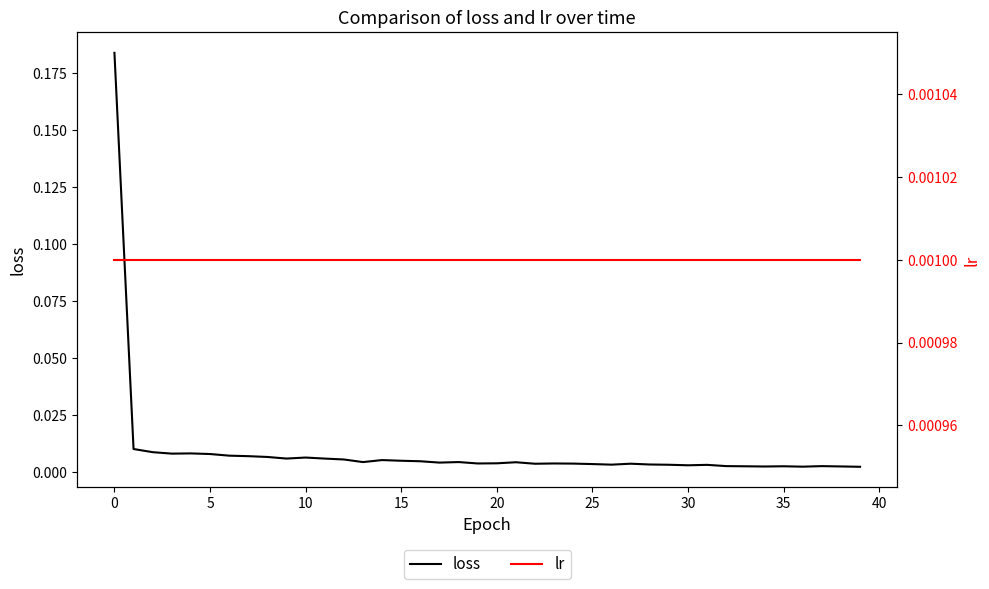

True or false: loss has more than 0 interior local peaks.

True